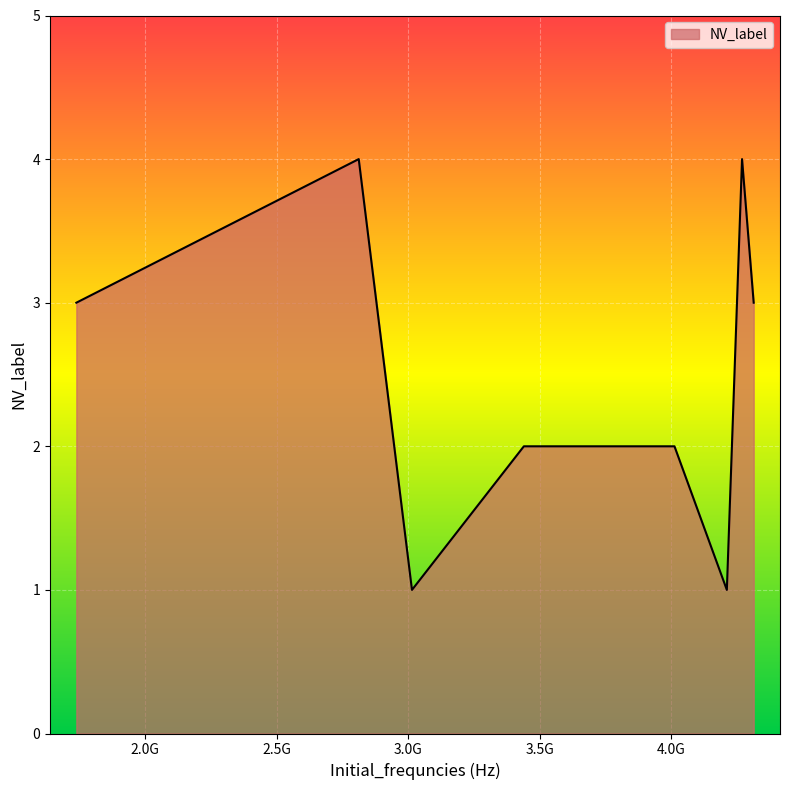

What is the difference between the maximum and second lowest values?

3